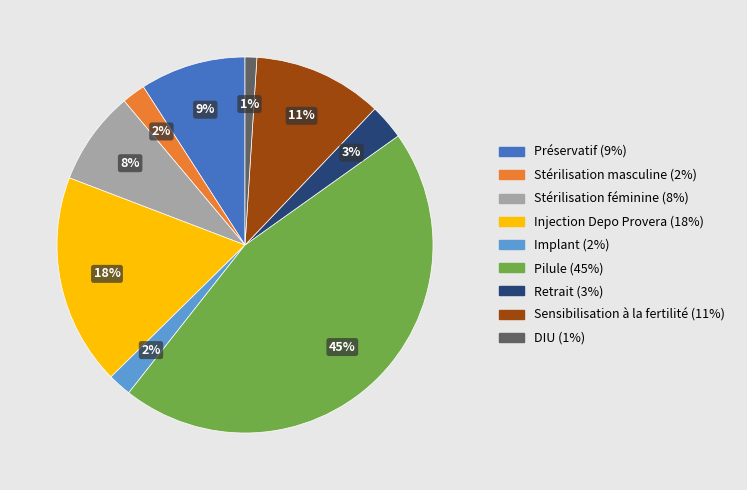

Does Stérilisation masculine account for over 50% of the chart?

No